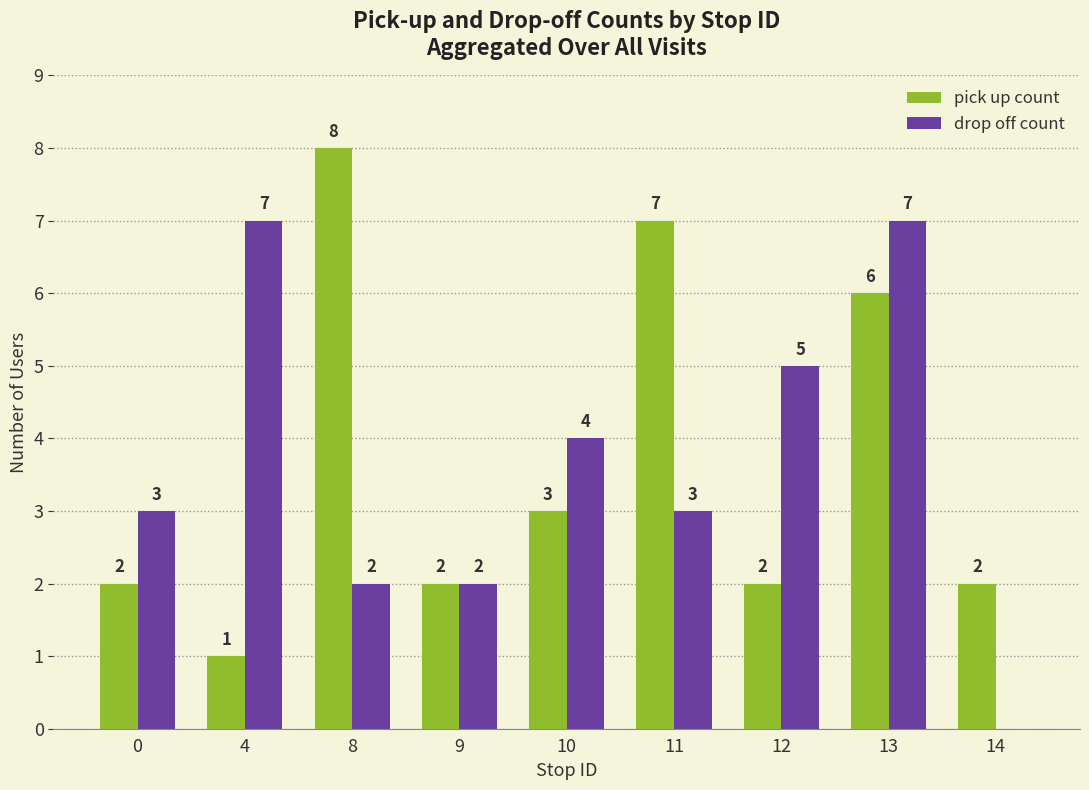

Are the bars horizontal?

No